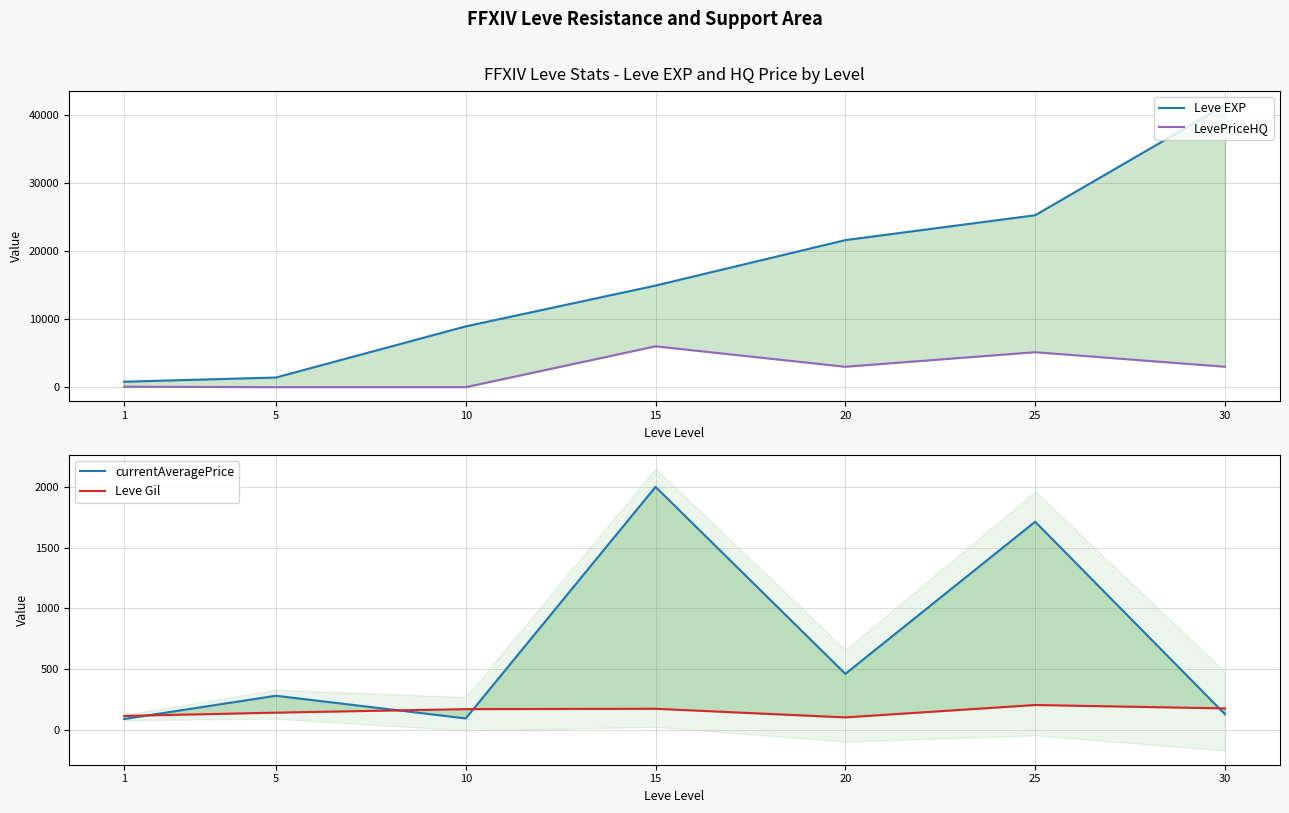

Rank the series by their maximum value, from highest to lowest.

Leve EXP, LevePriceHQ, currentAveragePrice, Leve Gil